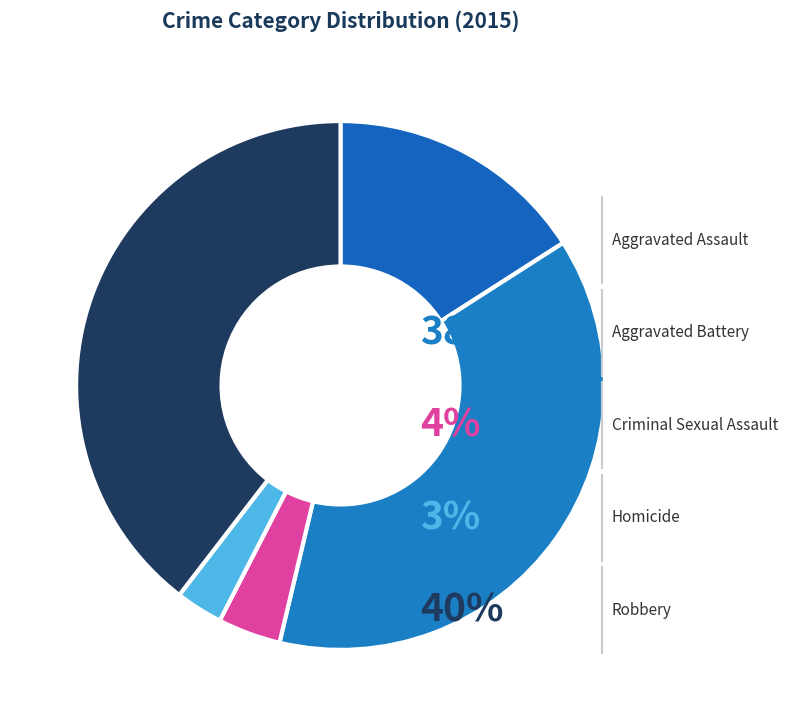

To the nearest percent, what is the average slice percentage?

20%